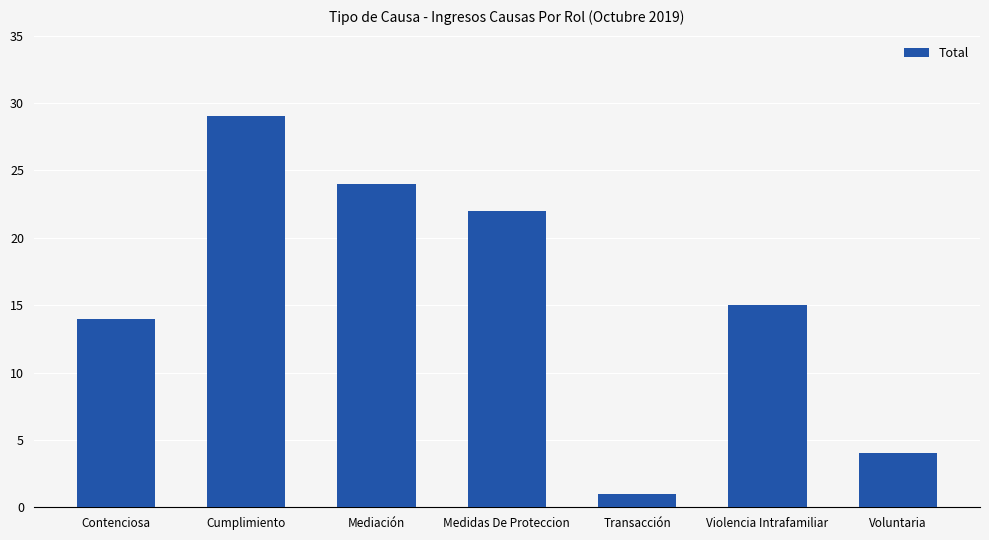

What is the minimum value shown in the chart?

1